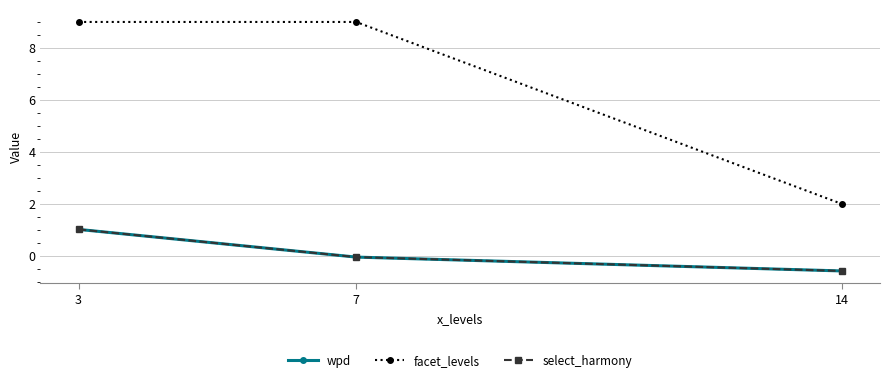

Does the chart have visible grid lines?

Yes